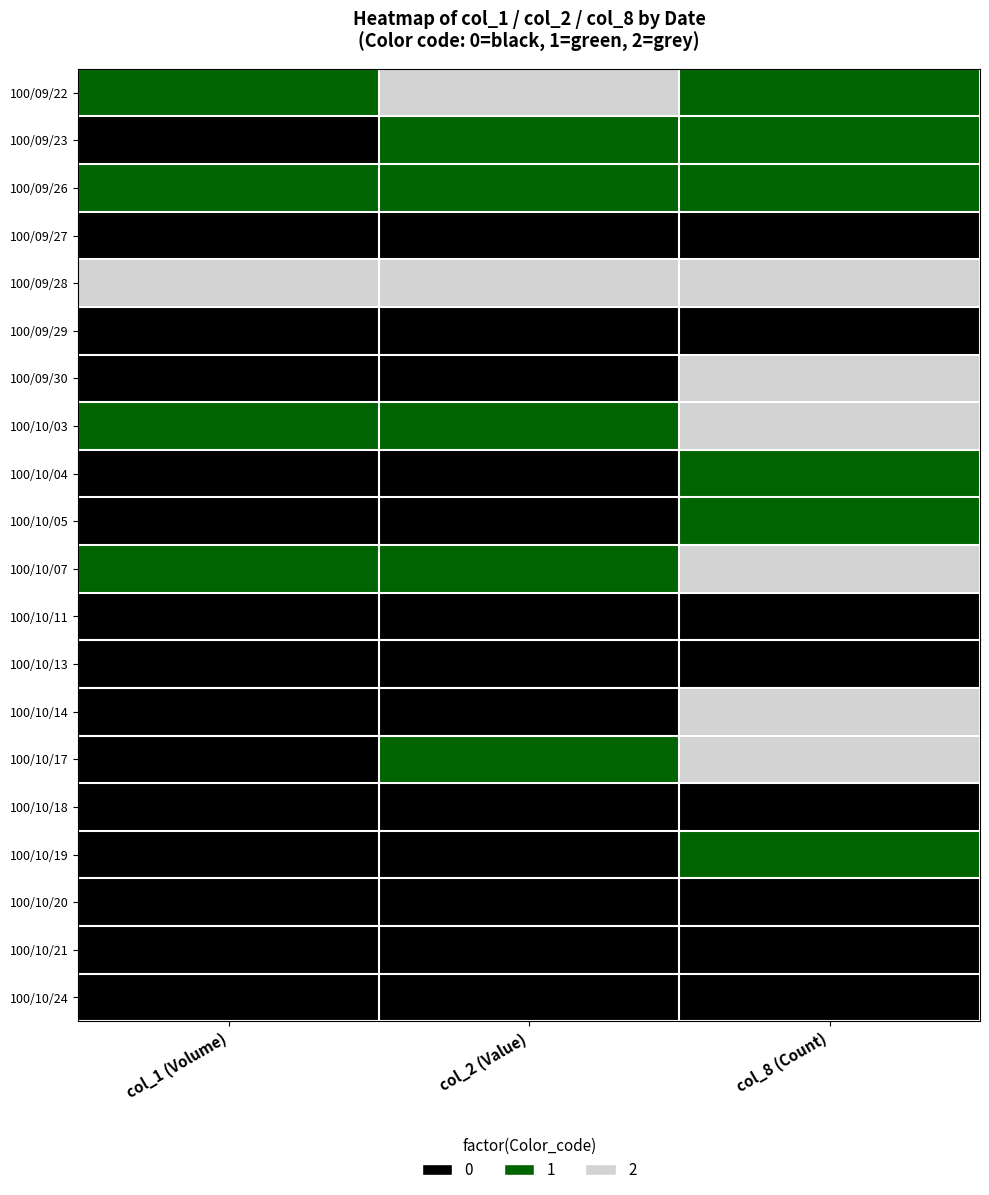

Which series changed the most between col_1 (Volume) and col_2 (Value)?

100/09/22